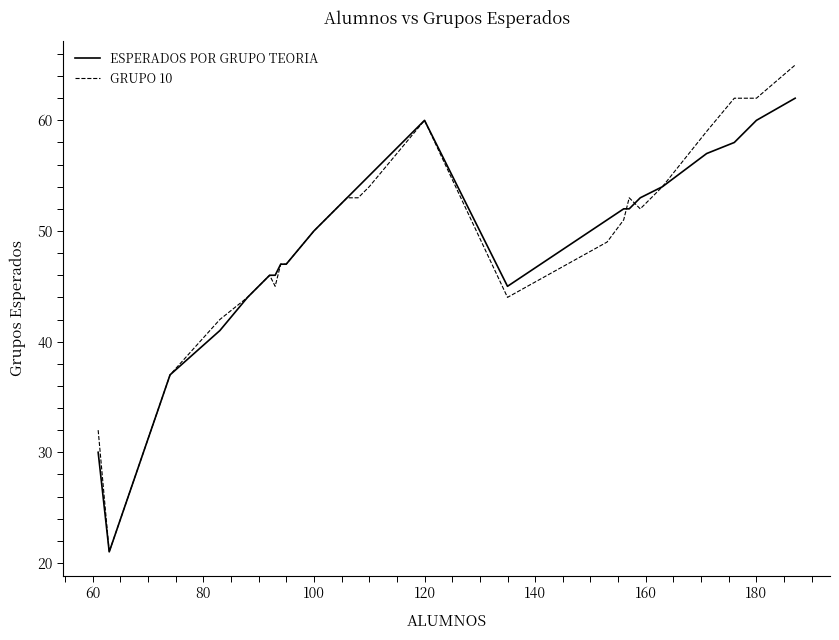

The value of GRUPO 10 at 180 is 70. True or false?

False